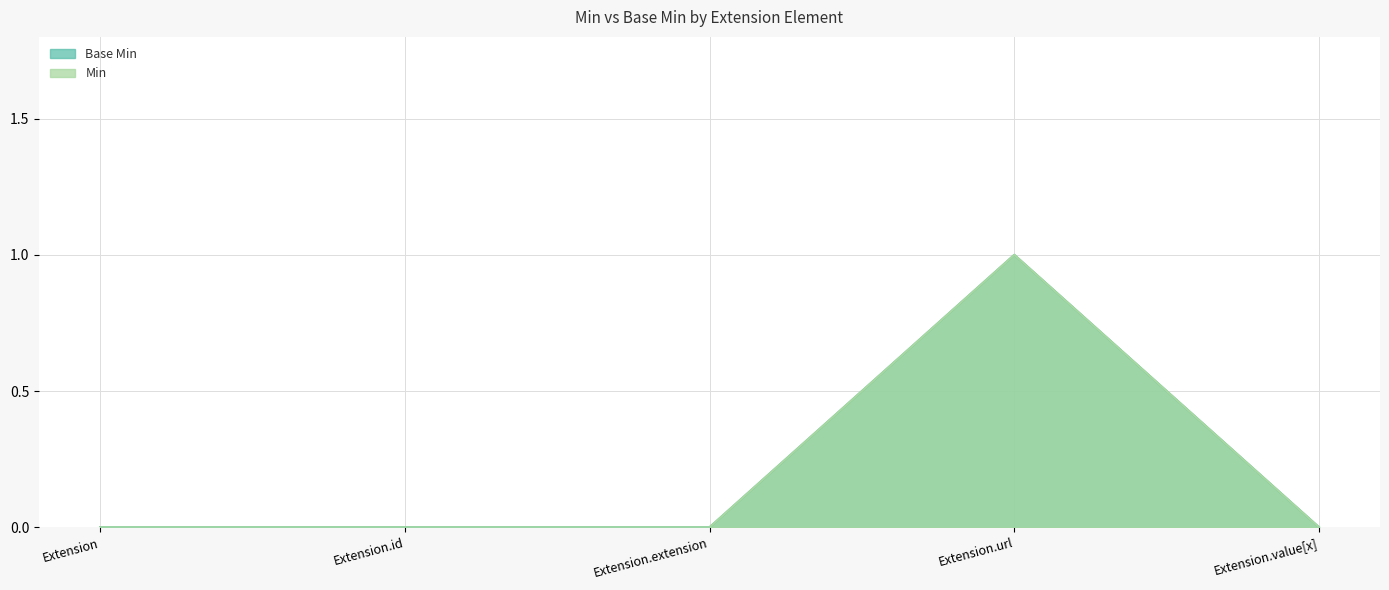

Which series has the largest total across all categories?

Base Min